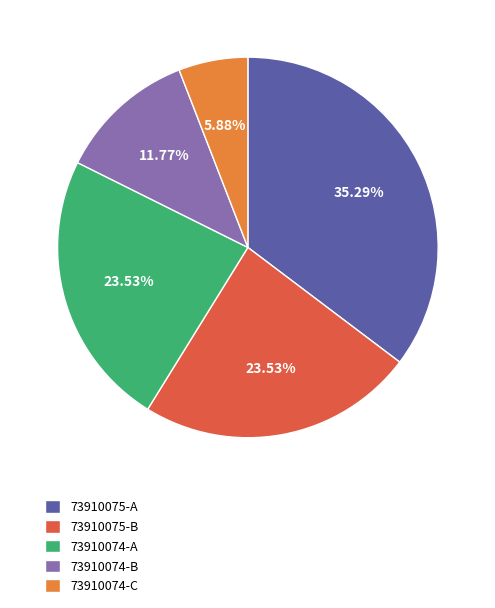

Which slice is the largest?

73910075-A